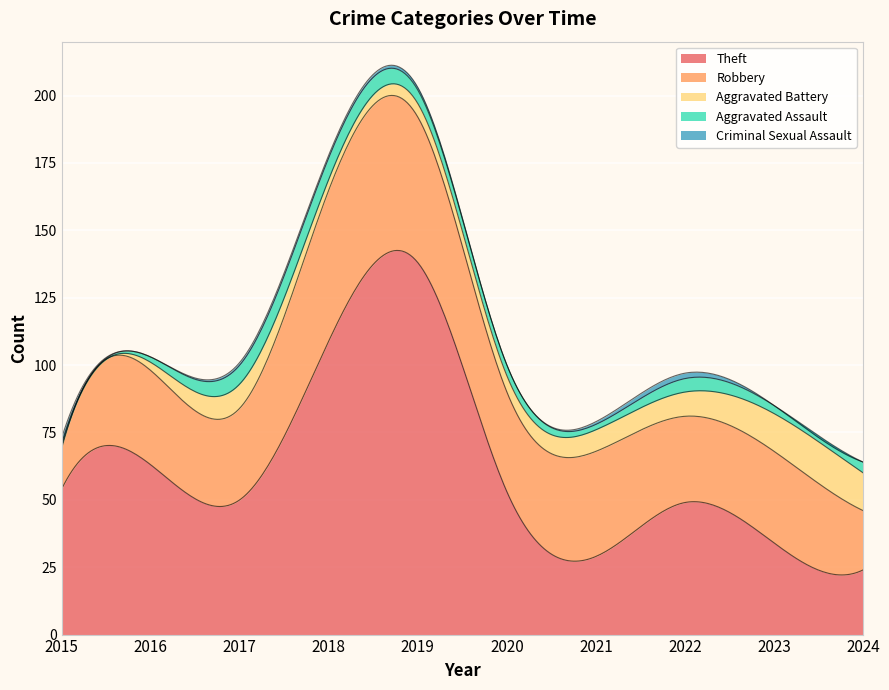

What is the value of the Aggravated Assault point at the 9th from the left?

3